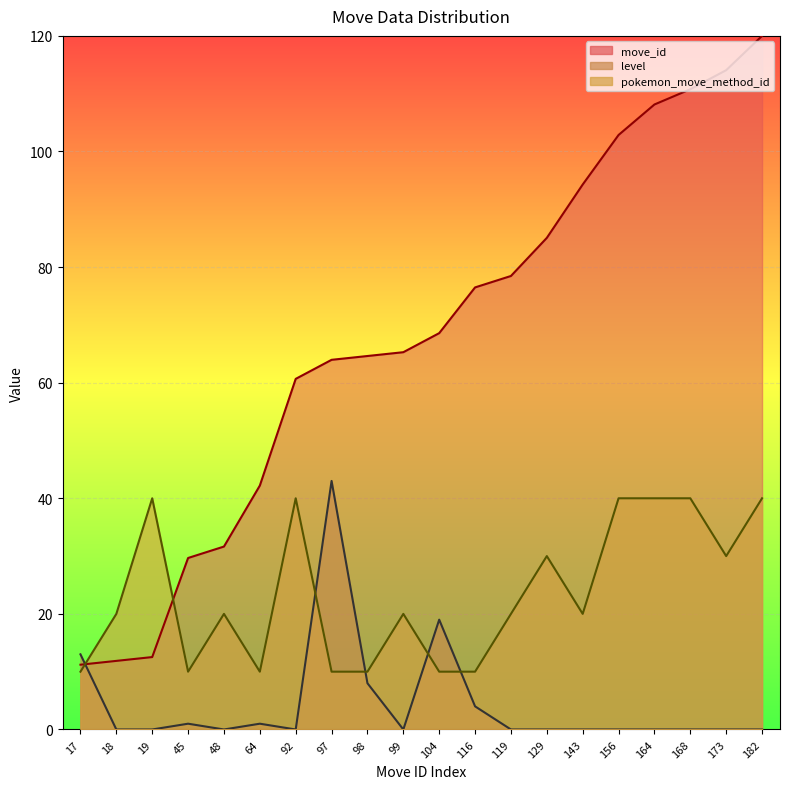

Between which two adjacent categories do pokemon_move_method_id and move_id first intersect?

17 and 18